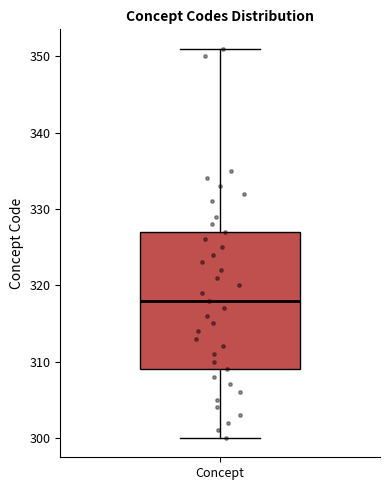

Read this box plot against the y-axis: the position of the median line, the range covered by the box, and the ends of both whiskers. The values are not printed on the chart, so give them approximately, as read against the axis.

median 318, box 309 to 327, whiskers 300 to 351